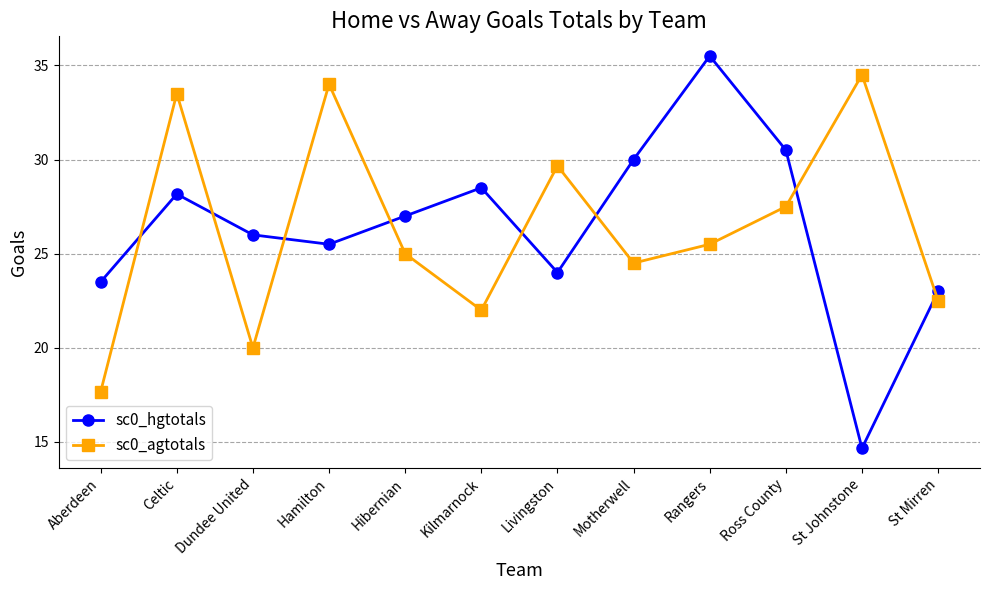

How many series are shown in this chart?

2